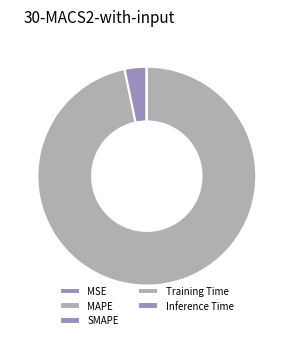

True or false: MSE accounts for 12% of the total.

False